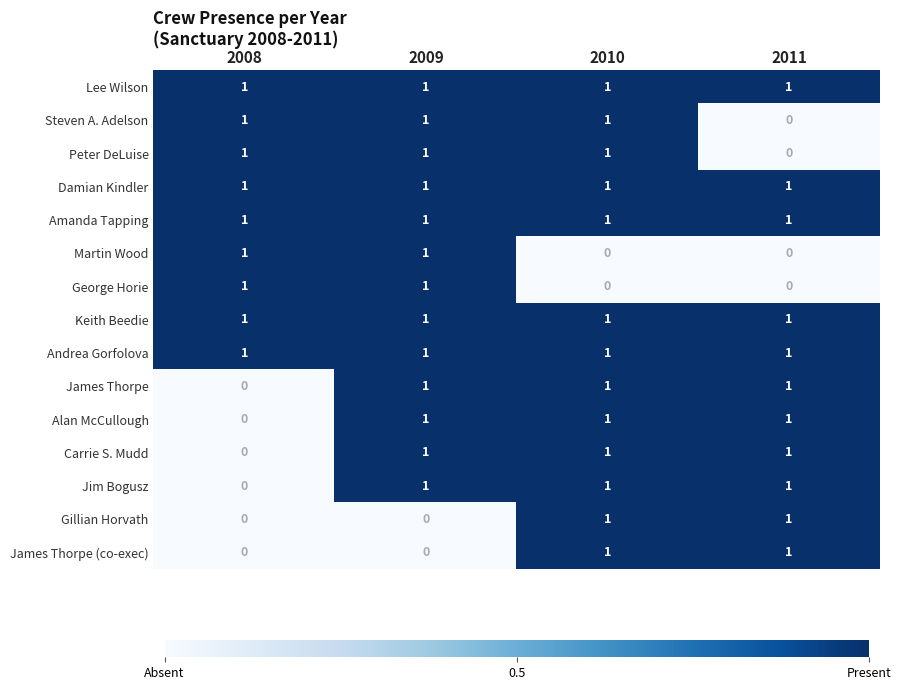

What is the sum of all Carrie S. Mudd values?

3